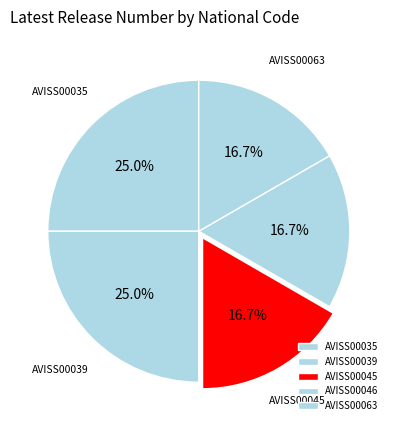

Do AVISS00046 and AVISS00039 together represent more than half of the pie?

No